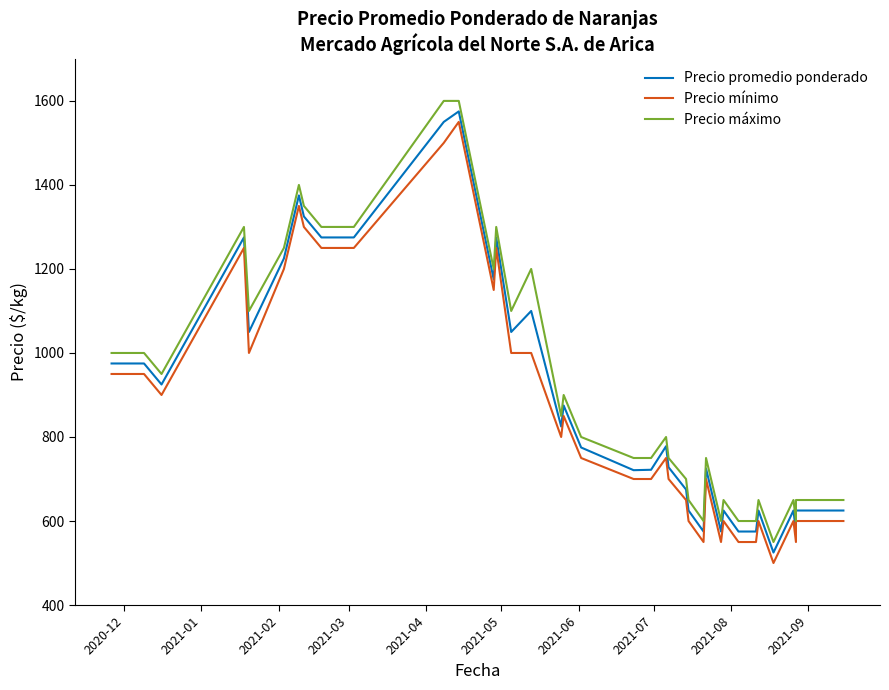

How many data points in Precio máximo are above 800?

18